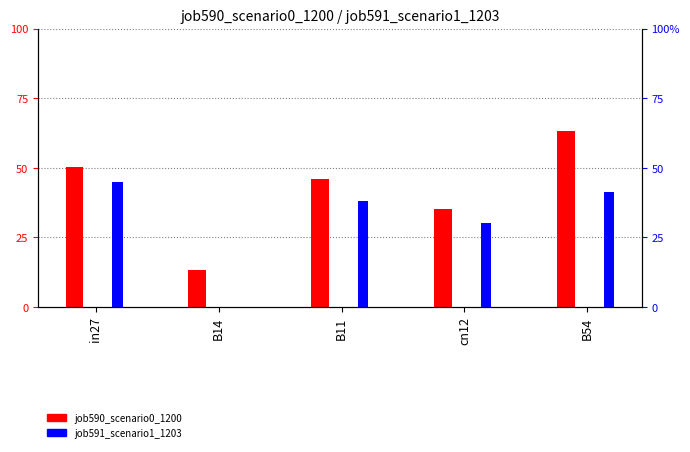

Between B14 and cn12, which is larger?

cn12